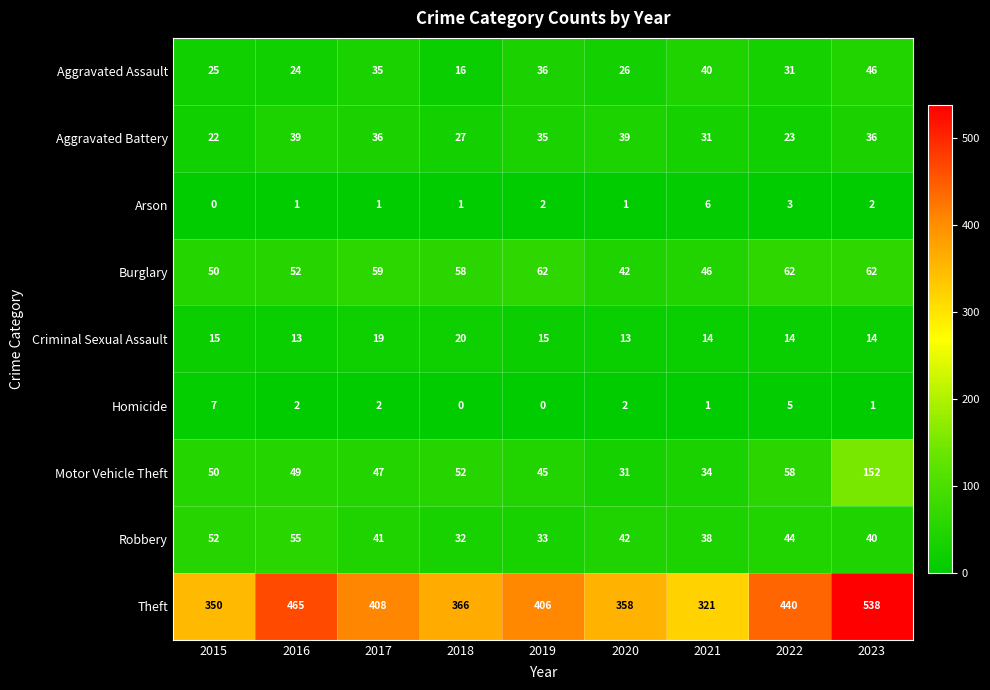

What is the difference between the highest and lowest values at 2022?

437